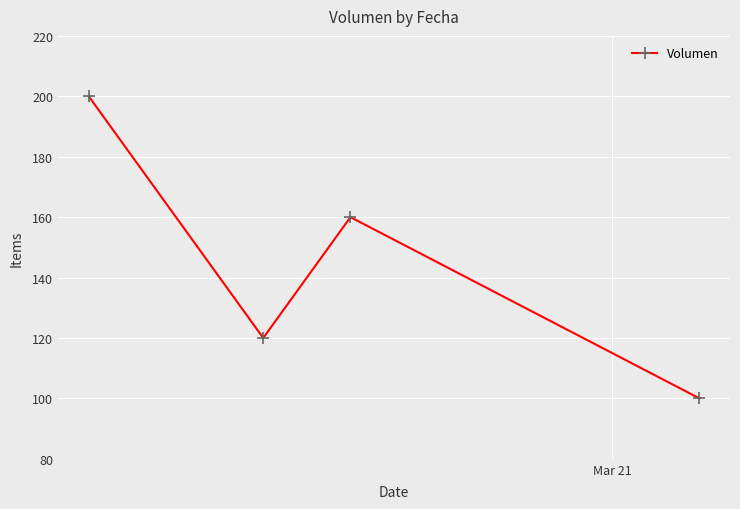

What is the maximum value shown in the chart?

200